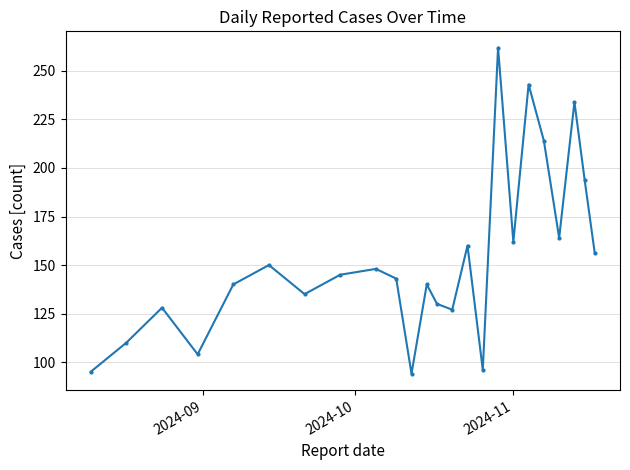

Reading left to right, transcribe all the data shown in this chart.

95	110	128	104	140	150	135	145	148	143	94	140	130	127	160	96	262	162	243	214	164	234	194	156